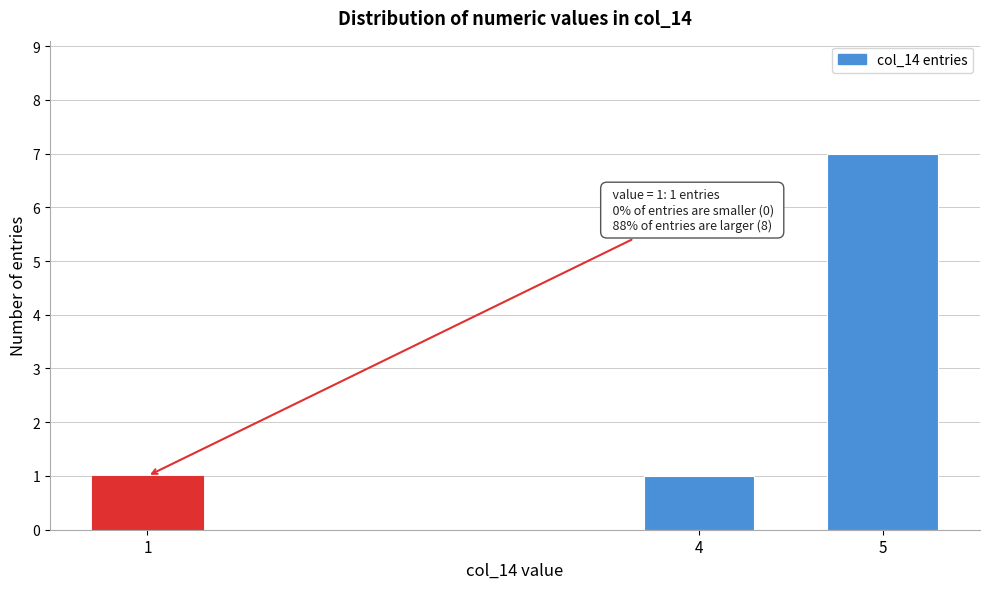

Reading right to left, transcribe all the data shown in this chart.

5=7	4=1	1=1